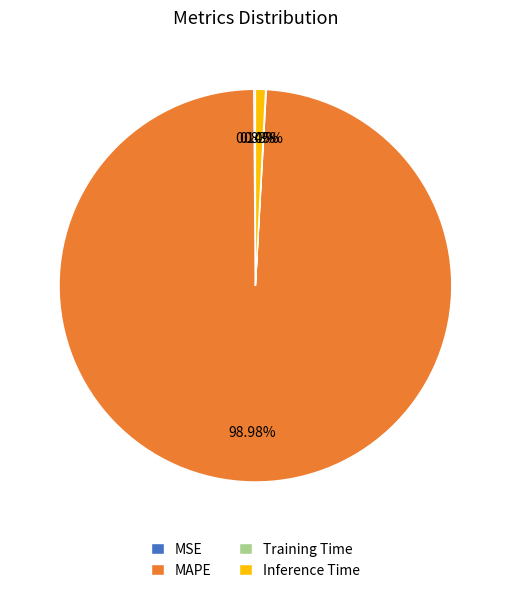

Which slice is the largest?

MAPE